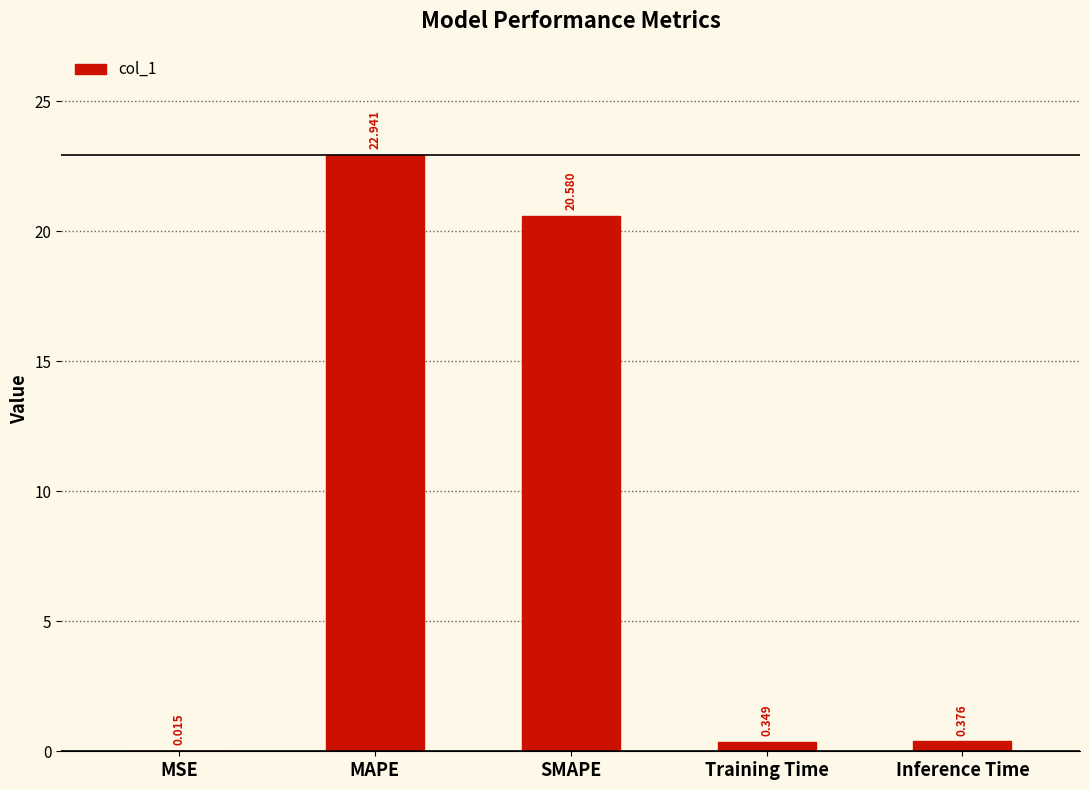

At which category does the chart reach its peak across all series?

MAPE